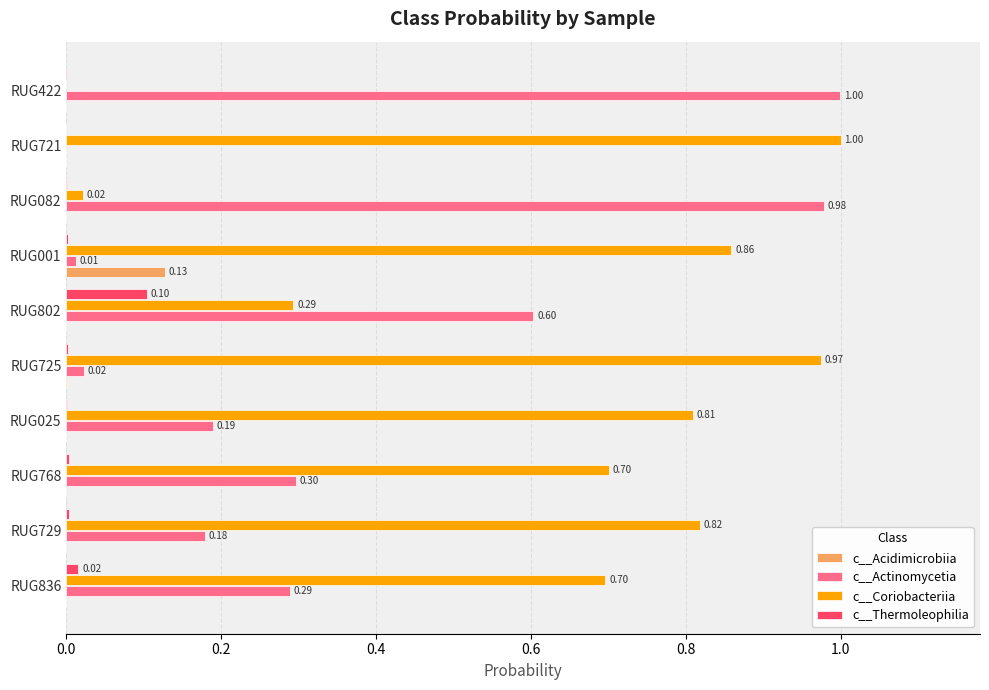

Is the value of c__Actinomycetia at RUG082 greater than the value of c__Coriobacteriia at RUG836?

Yes